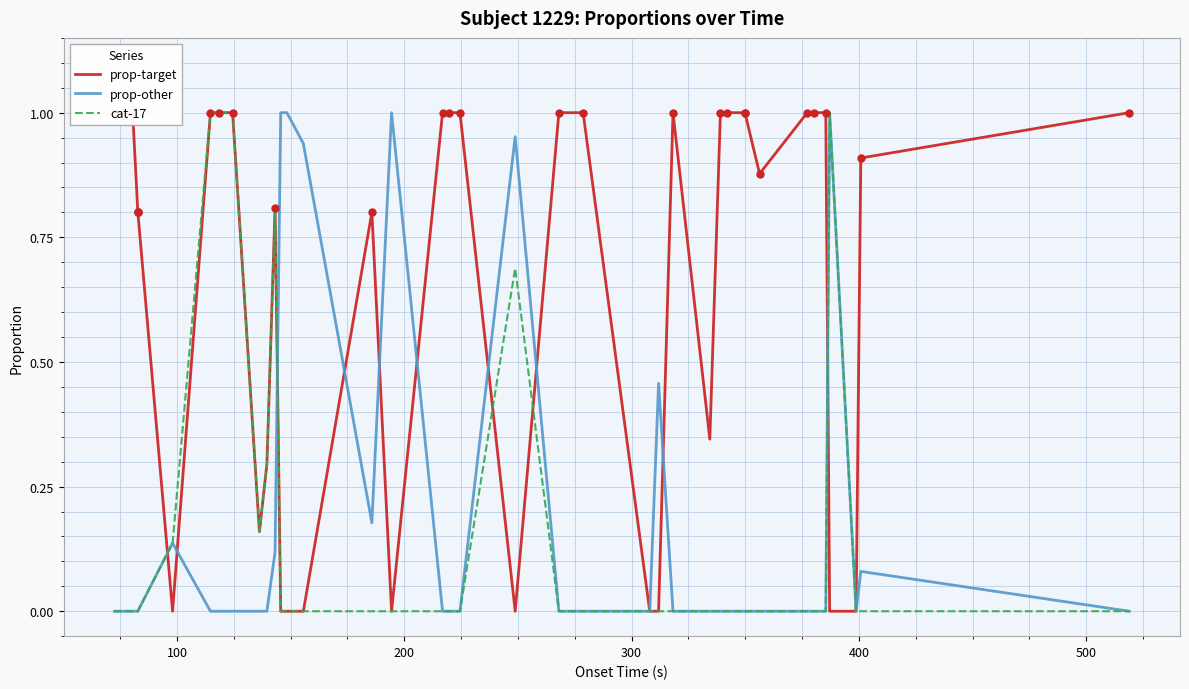

What is the greatest value displayed?

1.0